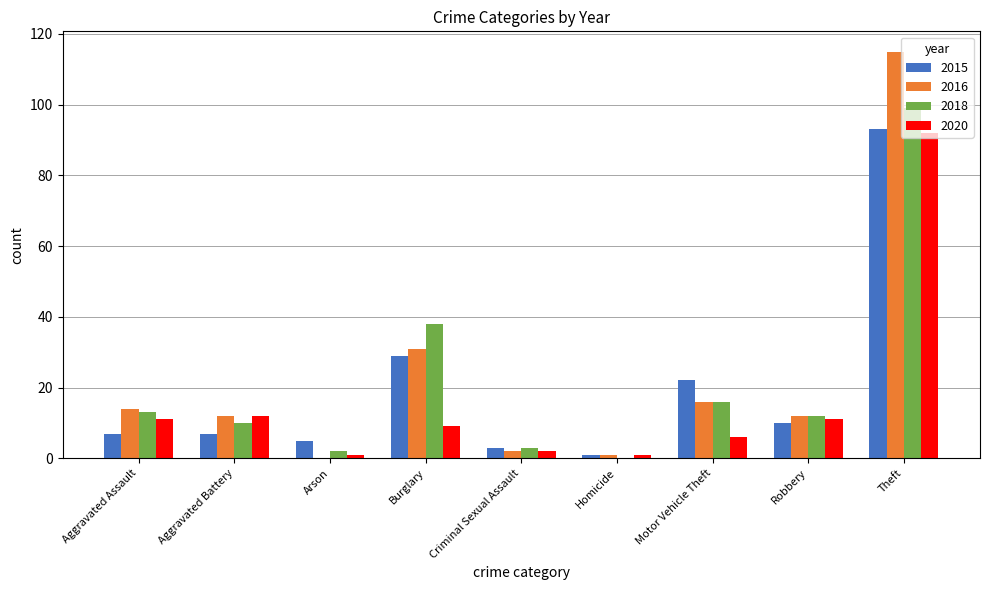

What are all the series names shown in the legend?

2015, 2016, 2018, 2020